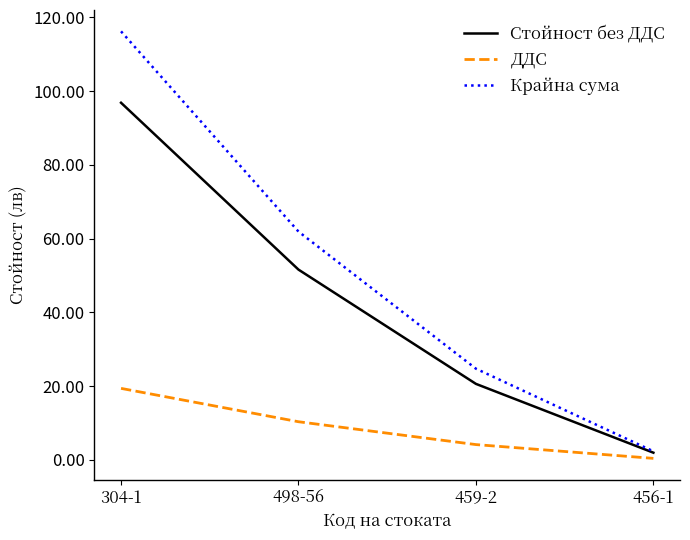

What is the difference between the Крайна сума values at 304-1 and 456-1?

113.9